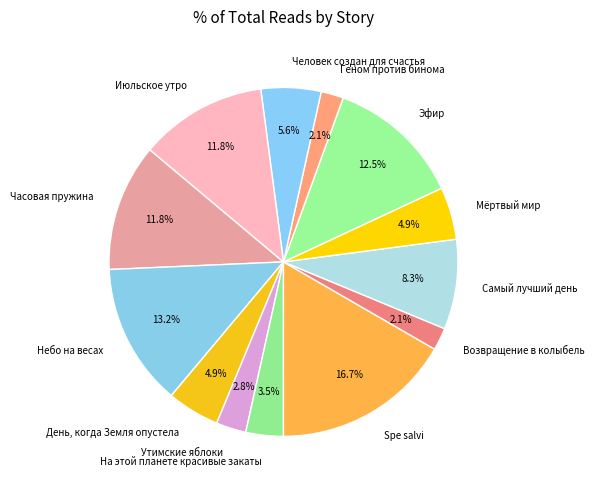

To the nearest percent, what portion does Утимские яблоки represent?

3%